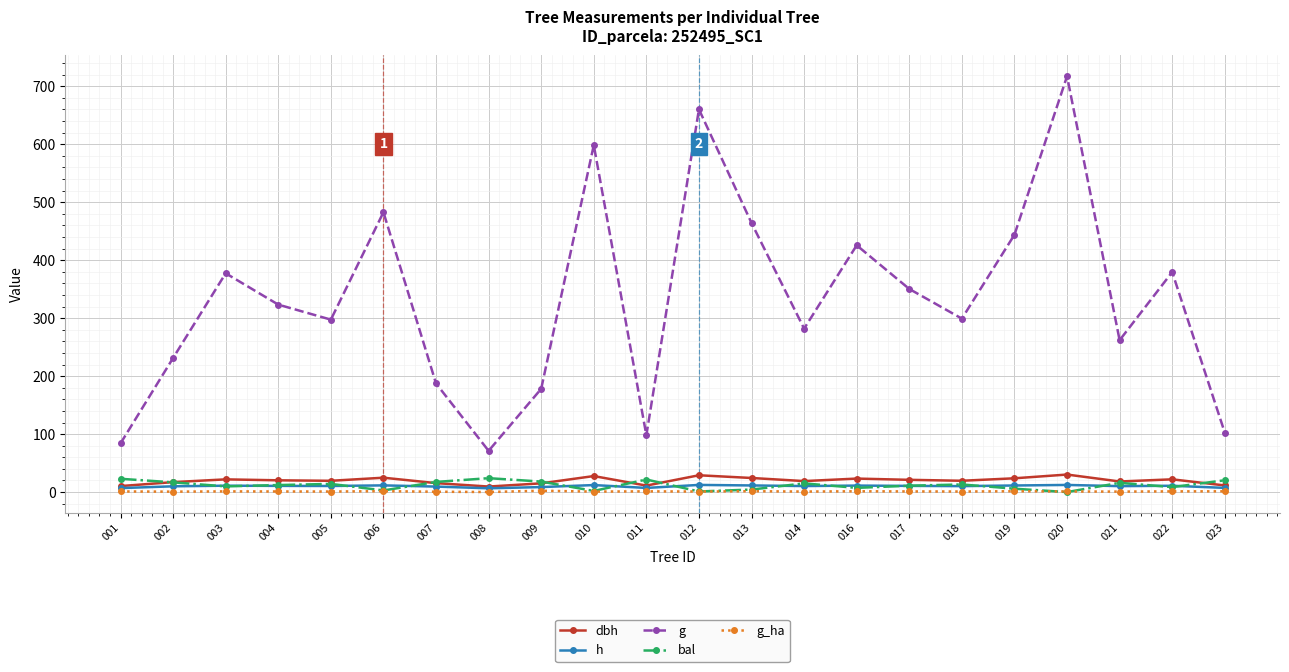

What are all the series names shown in the legend?

dbh, h, g, bal, g_ha